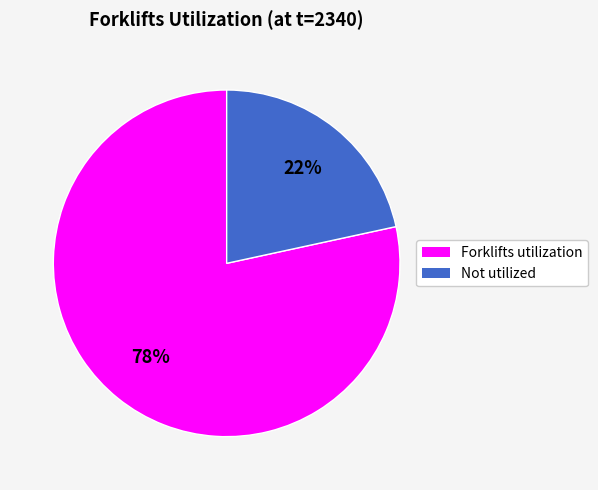

To the nearest percent, what is the average slice percentage?

50%